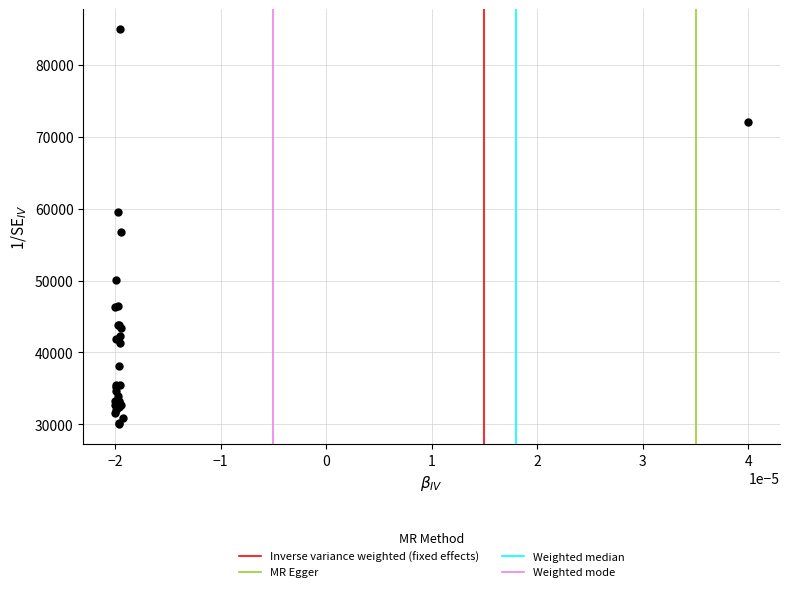

What Y value in the scatter plot is closest to 57500?

56761.4